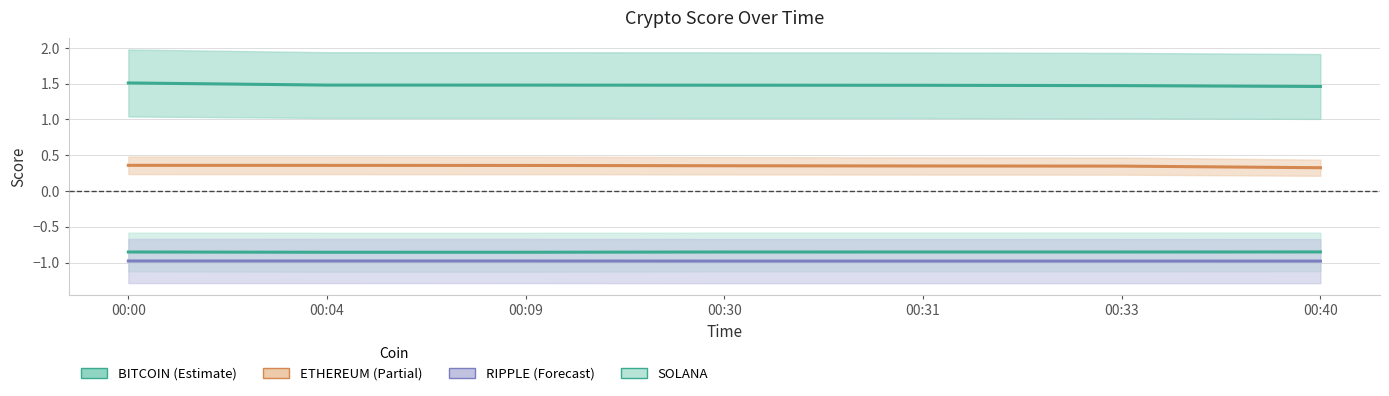

What are all the series names shown in the legend?

BITCOIN, ETHEREUM, SOLANA, RIPPLE